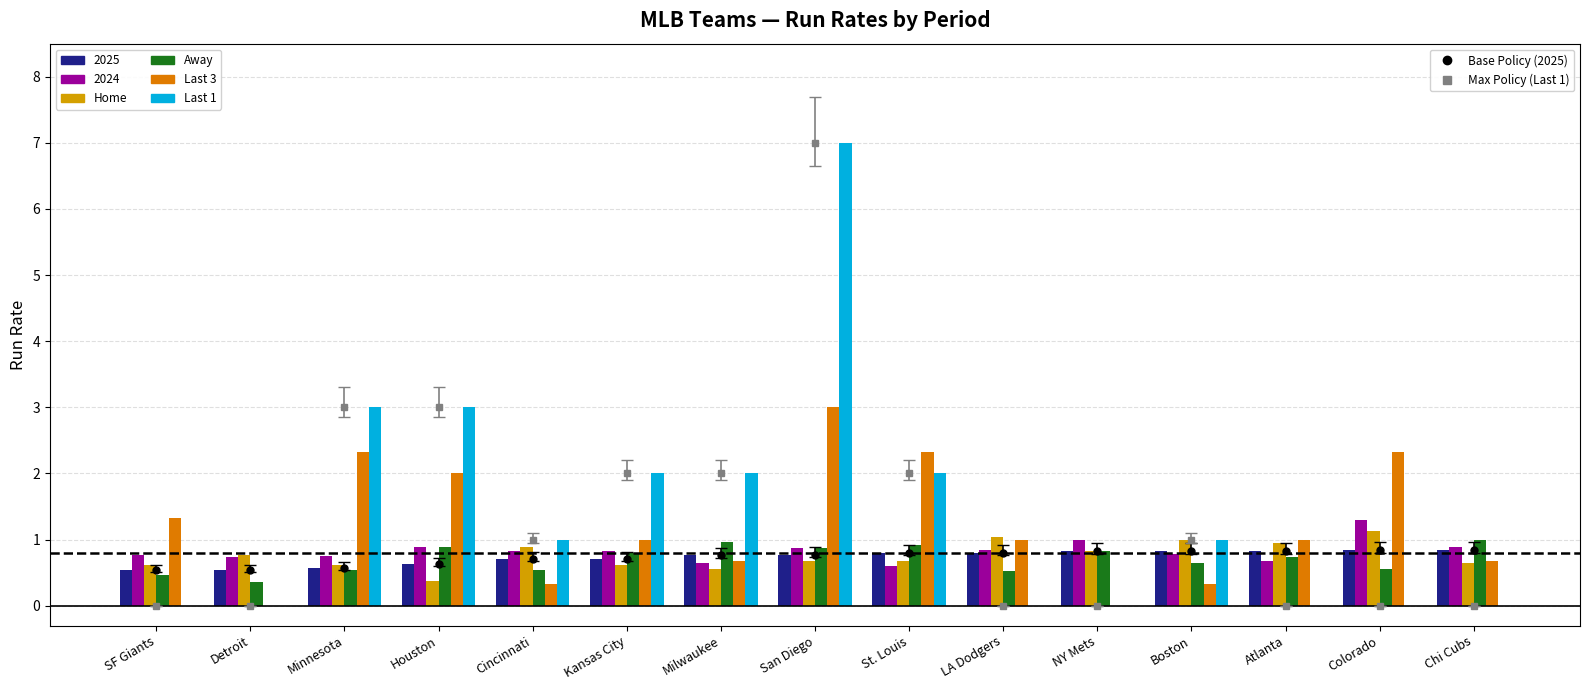

Are the bars horizontal?

No